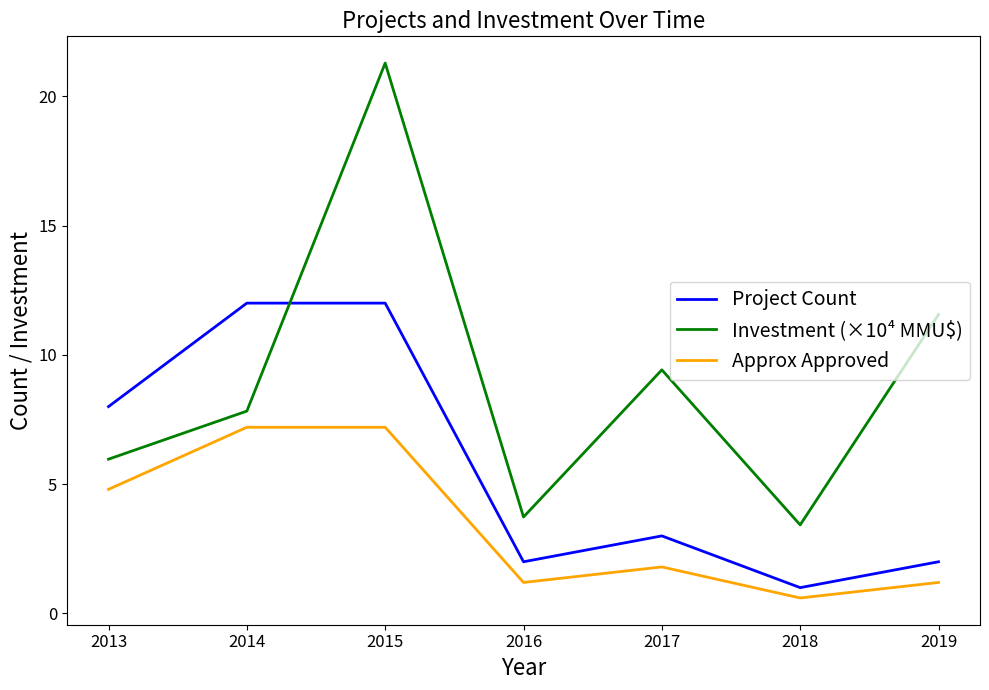

Does the chart have visible grid lines?

No